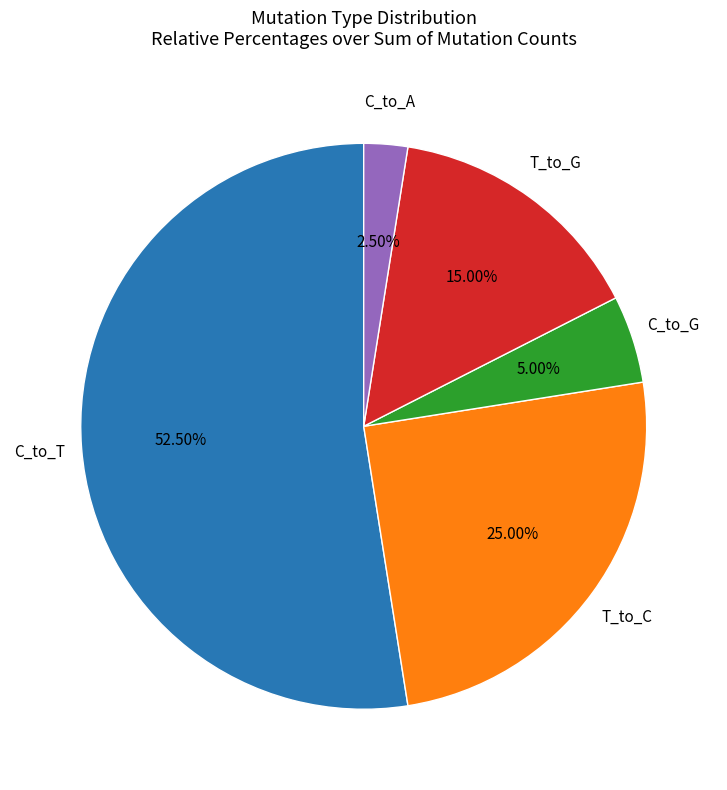

Does any single category account for the majority?

Yes